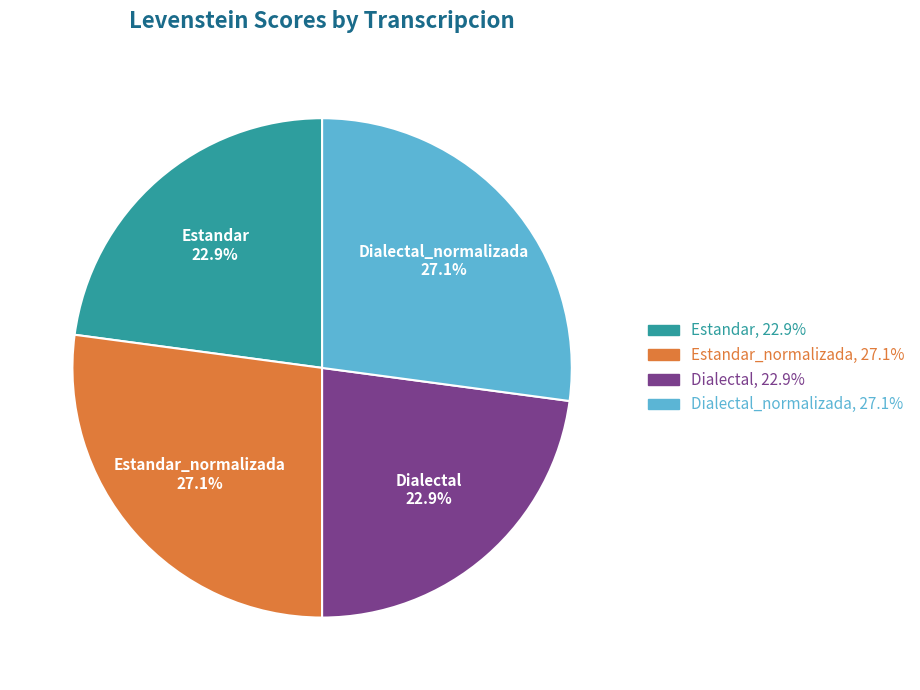

Does any single category account for the majority?

No